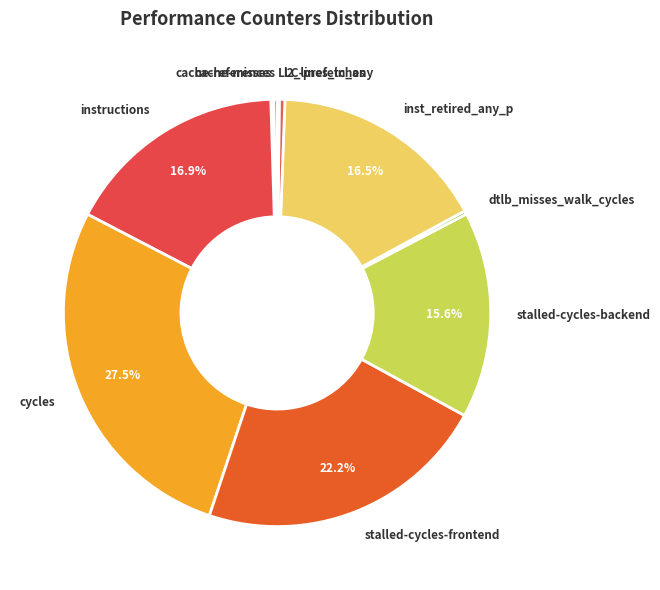

To the nearest percent, what is the average slice percentage?

10%